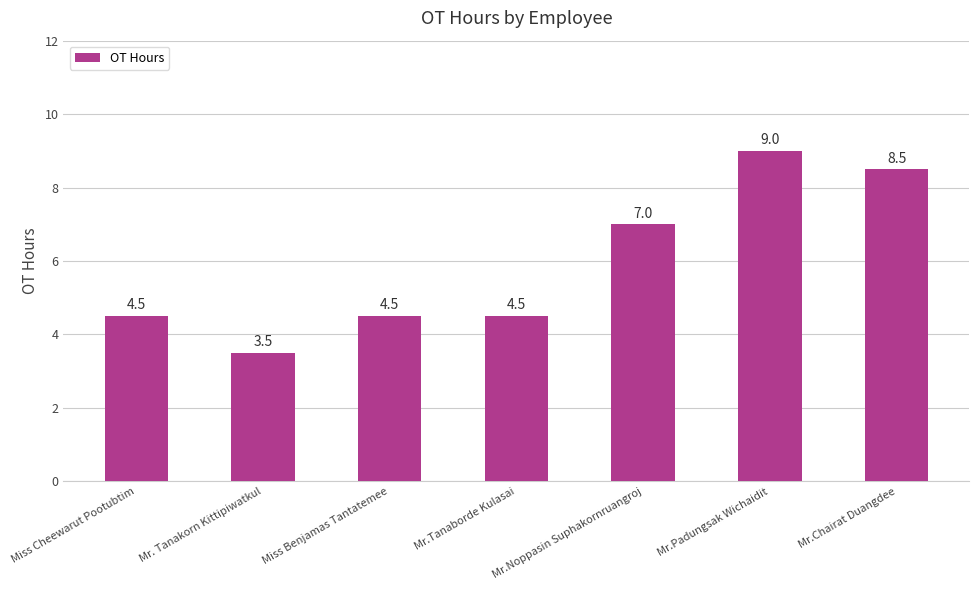

Is it true that the value at Mr.Padungsak Wichaidit is 9.0?

True